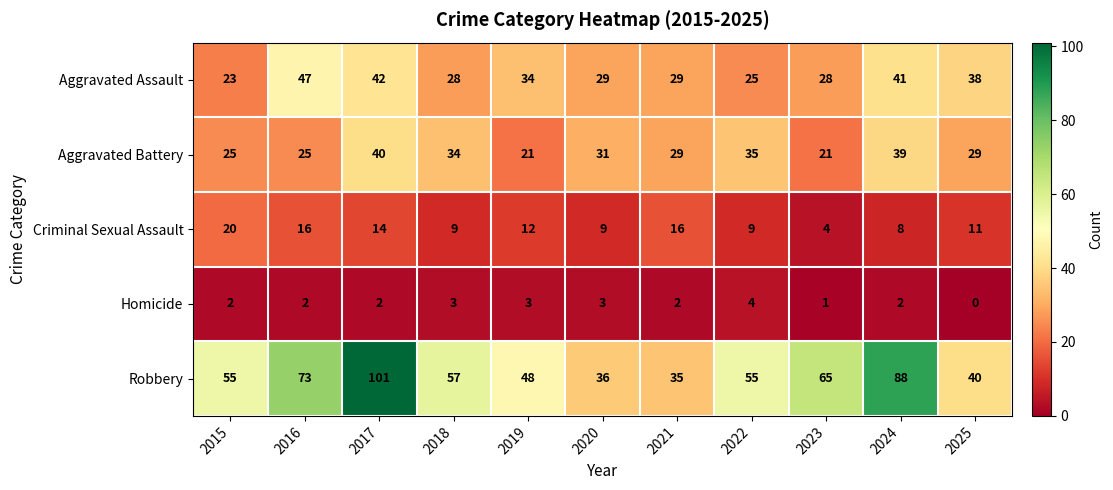

The value of Criminal Sexual Assault at 2018 is 9. True or false?

True